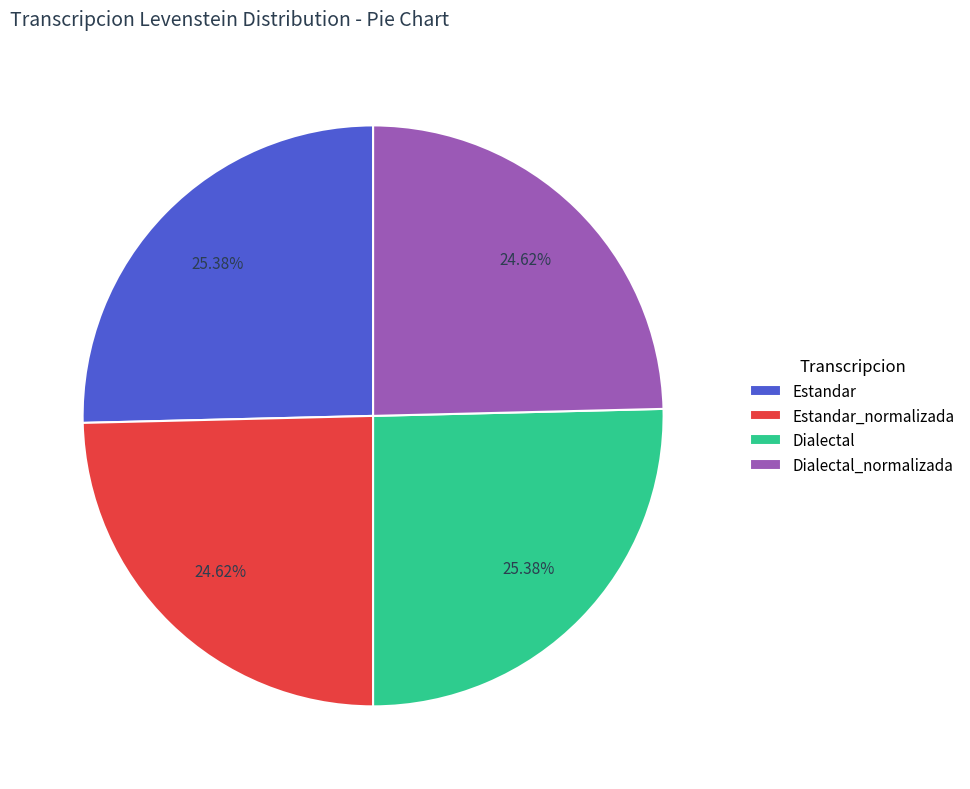

How many slices are in this pie chart?

4